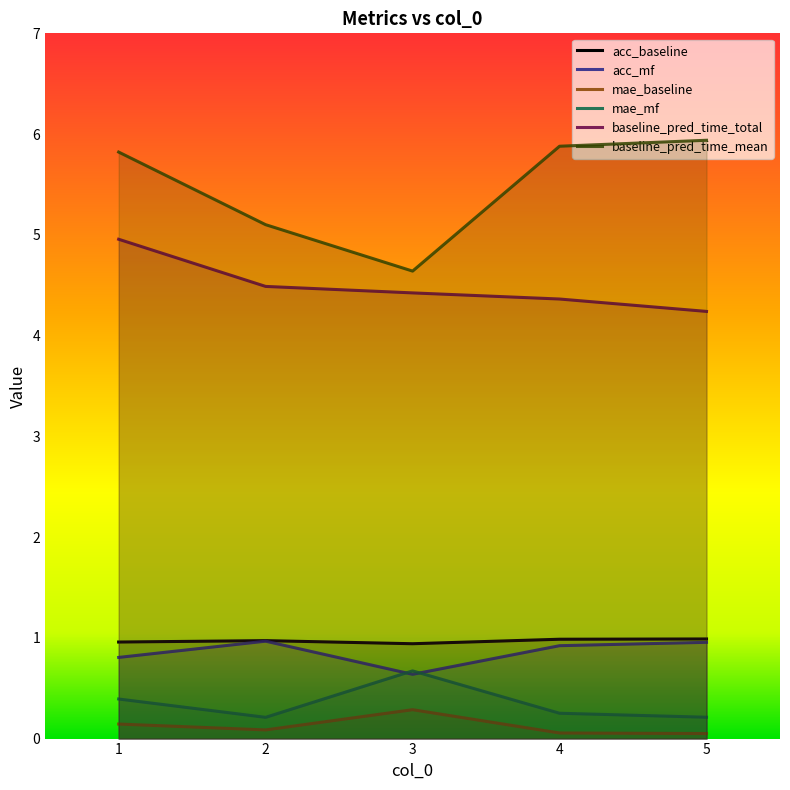

What is the highest value of the acc_mf series?

1.0